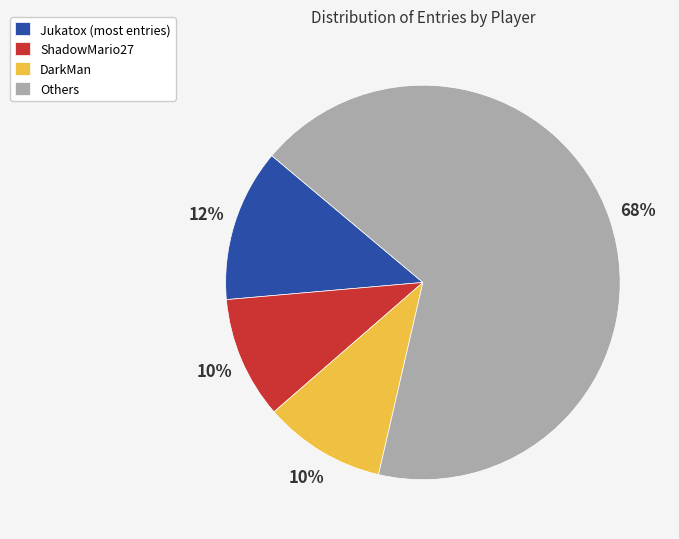

The ShadowMario27 slice represents 25% of the pie. True or false?

False